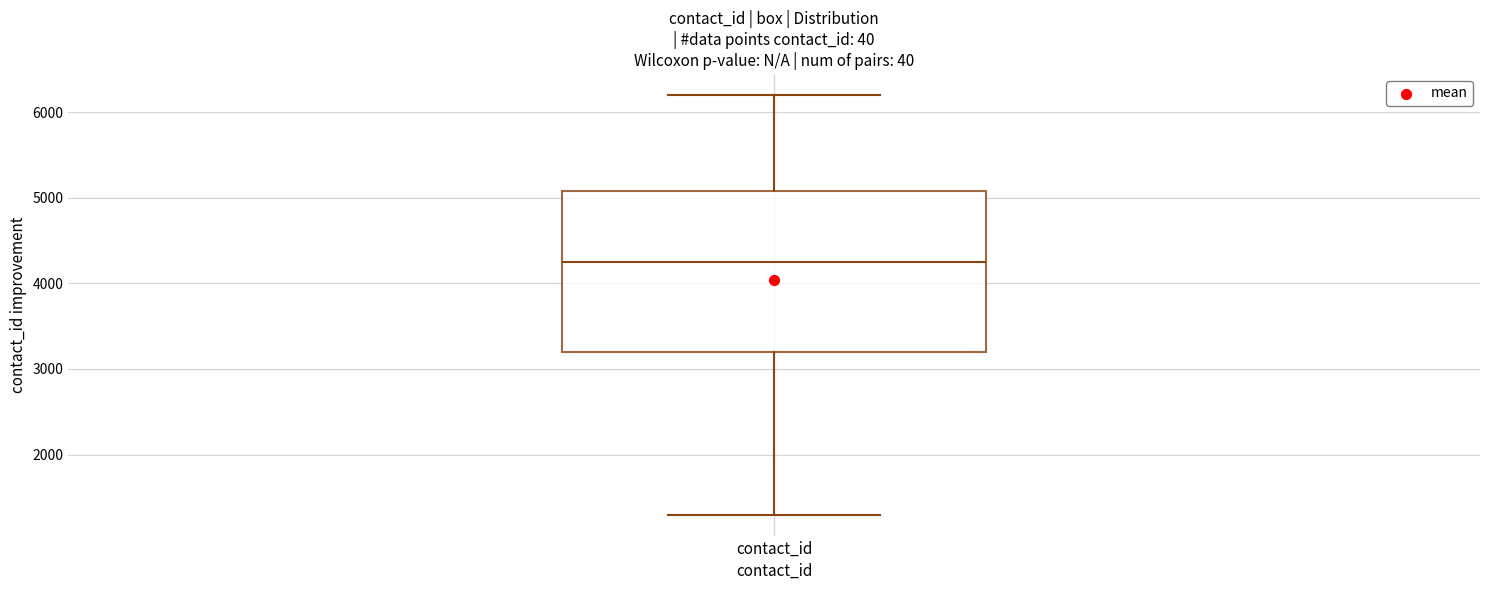

Read this box plot against the y-axis: the position of the median line, the range covered by the box, and the ends of both whiskers. The values are not printed on the chart, so give them approximately, as read against the axis.

median 4300, box 3200 to 5100, whiskers 1300 to 6200